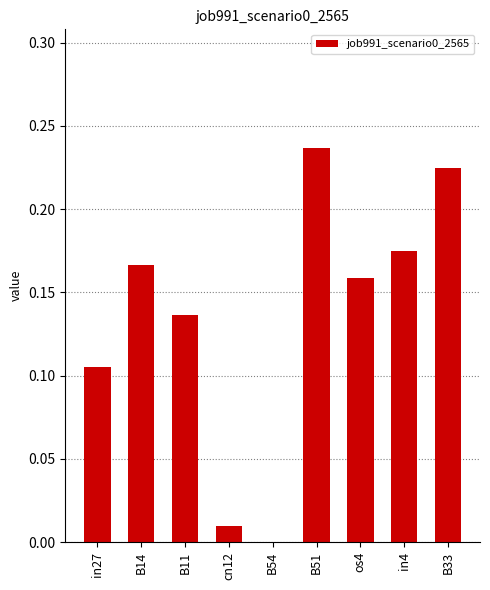

At which category does the chart reach its peak across all series?

B51